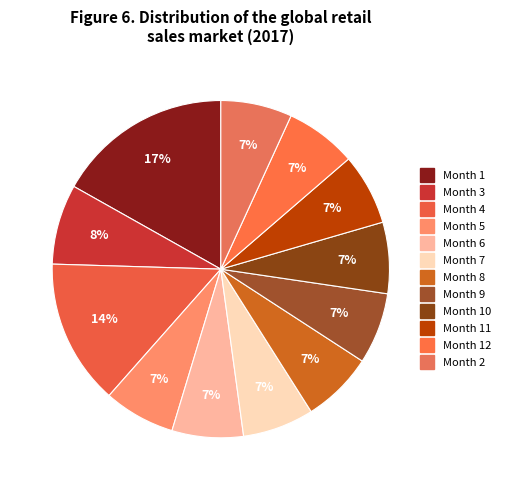

How many segments does this pie chart have?

12